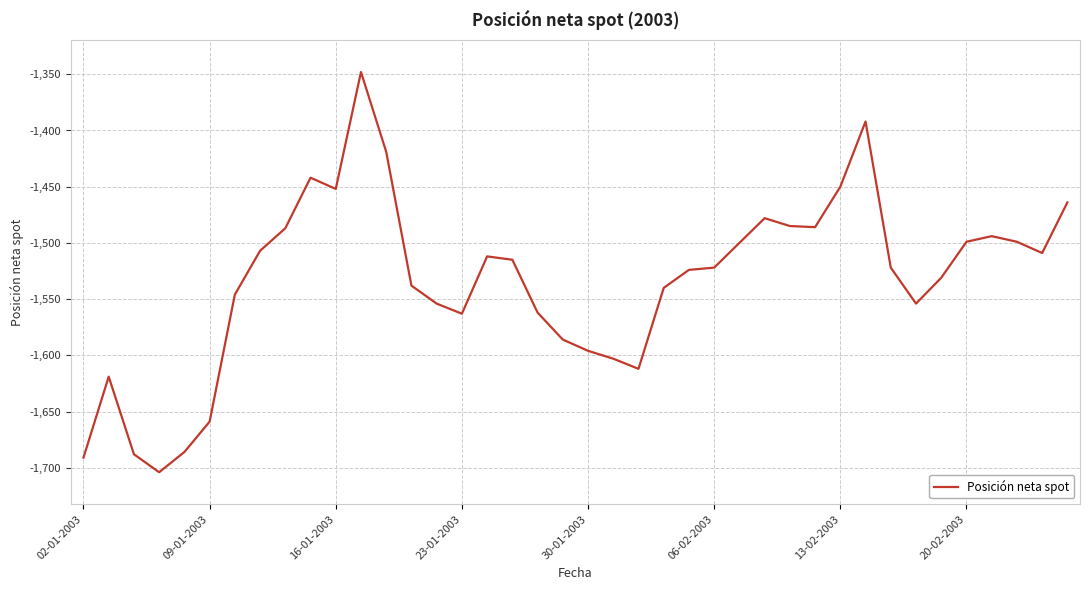

What is the smallest value displayed?

-1704